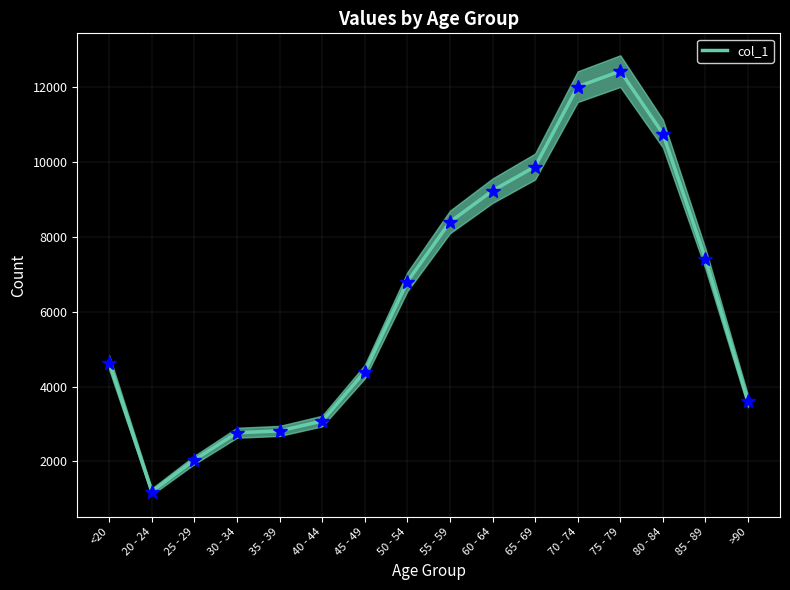

What value does the data have at <20, to the nearest 100?

4600